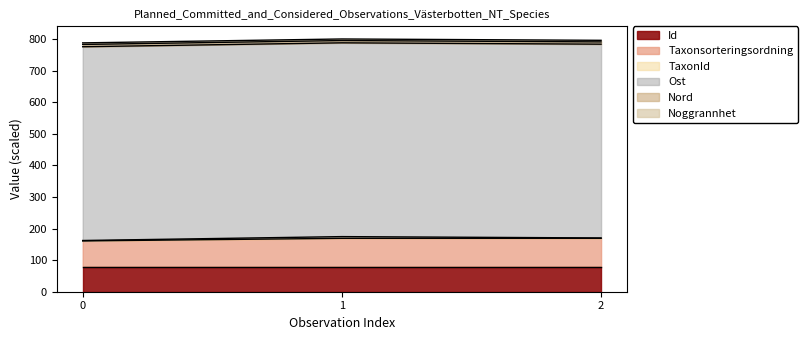

At how many categories does at least one series exceed 329?

3